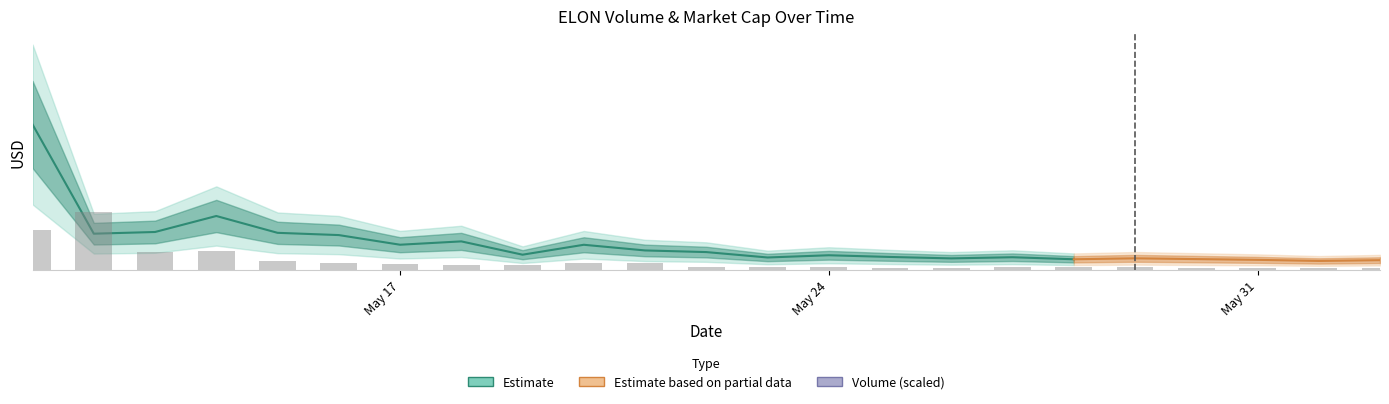

The value at 10 is 90119940.4. True or false?

False